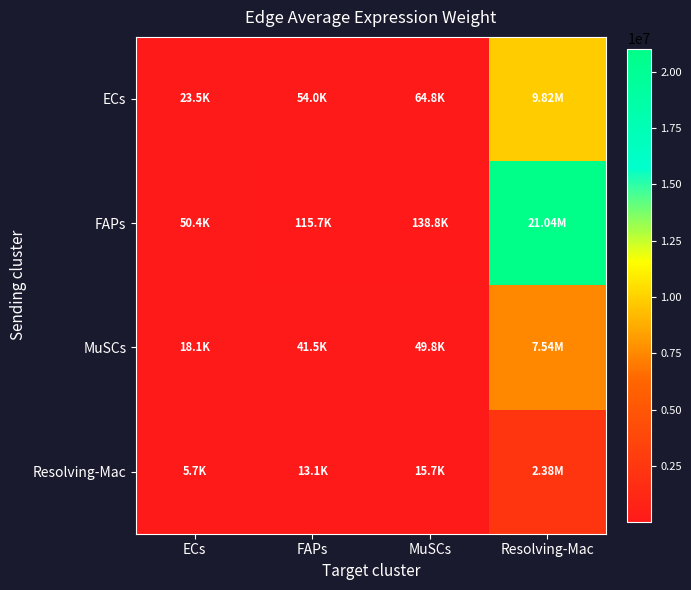

At which category is the sum across all series the highest?

Resolving-Mac